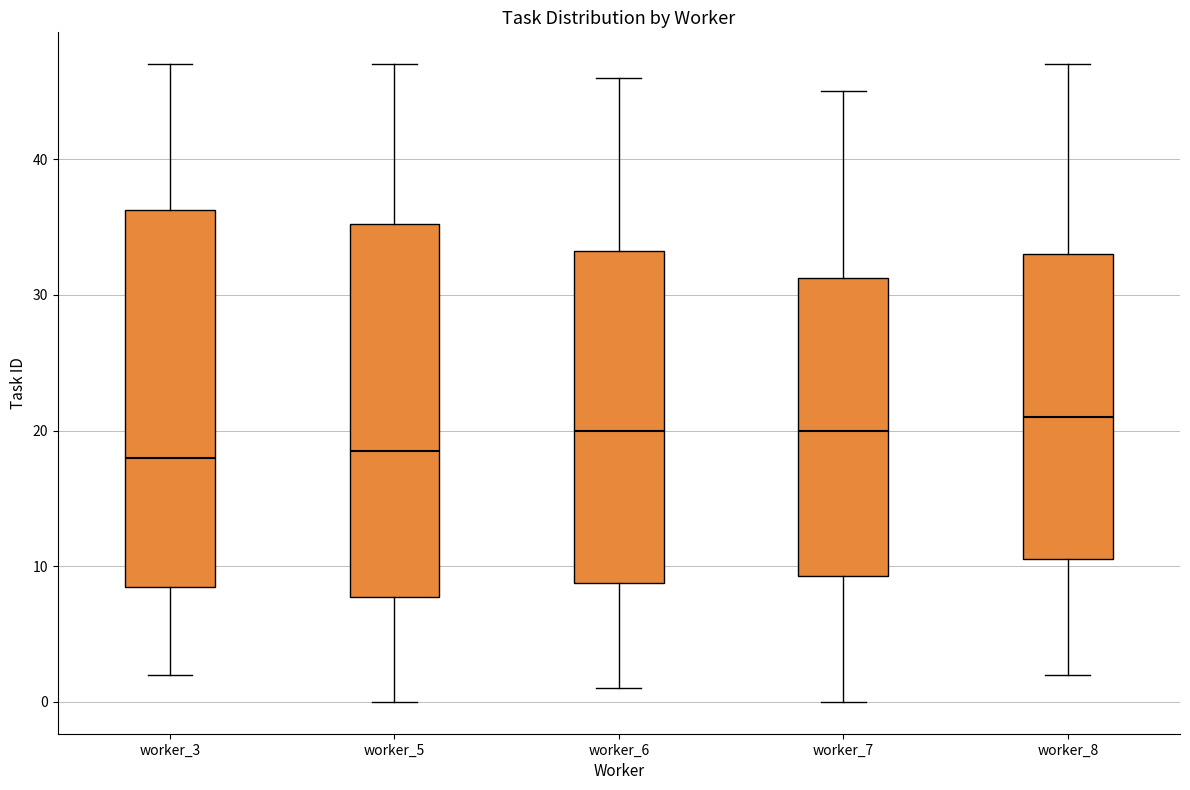

Reading left to right, read every box against the y-axis: the position of its median line, the range the box covers, and the ends of its whiskers. The values are not printed on the chart, so give them approximately, as read against the axis.

worker_3: median 18, box 9 to 36, whiskers 2 to 47
worker_5: median 19, box 8 to 35, whiskers 0 to 47
worker_6: median 20, box 9 to 33, whiskers 1 to 46
worker_7: median 20, box 9 to 31, whiskers 0 to 45
worker_8: median 21, box 11 to 33, whiskers 2 to 47